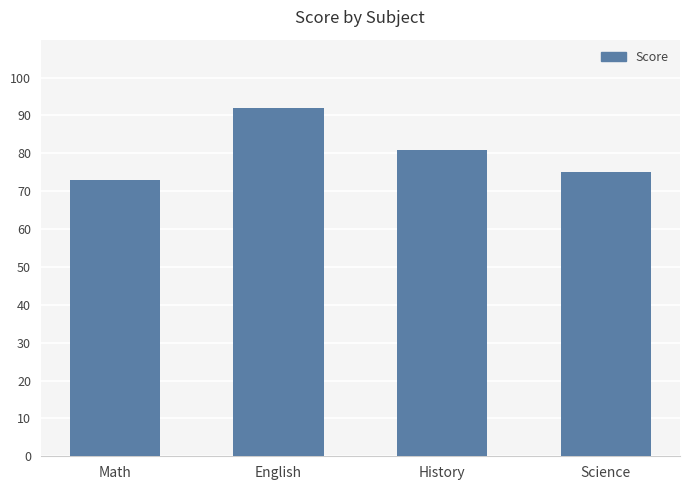

Between Math and English, which is larger?

English